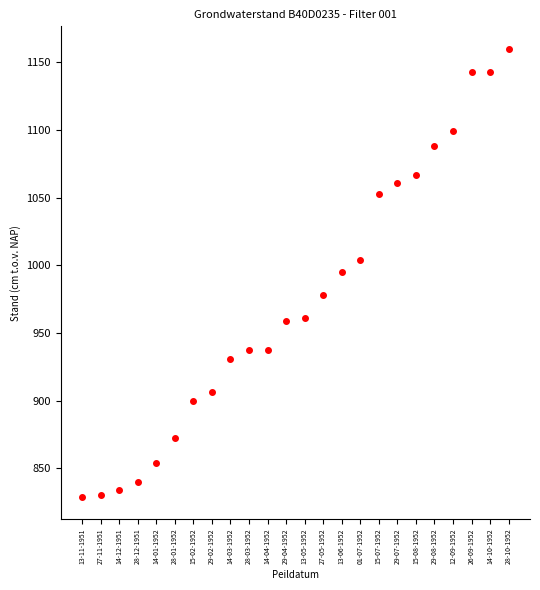

What is the sum of all values?

23381